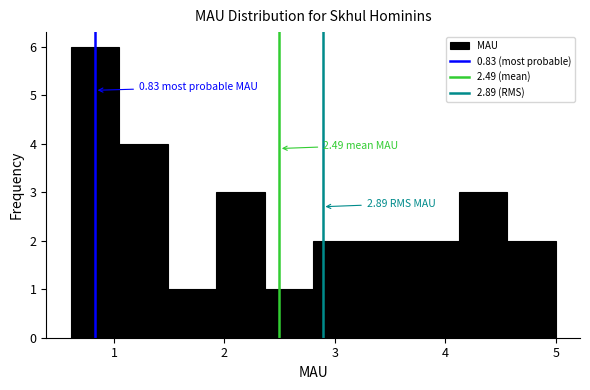

Over which range of the x-axis is the bar tallest?

0.6 to 1.0